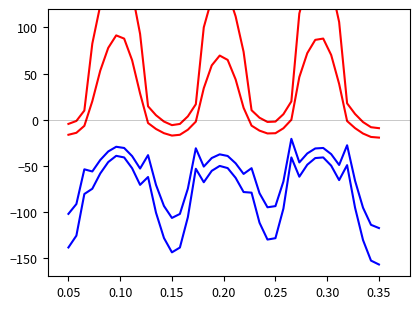

Rank the series by their average value, from lowest to highest.

Lower Band 2, Lower Band 1, Upper Band 2, Upper Band 1